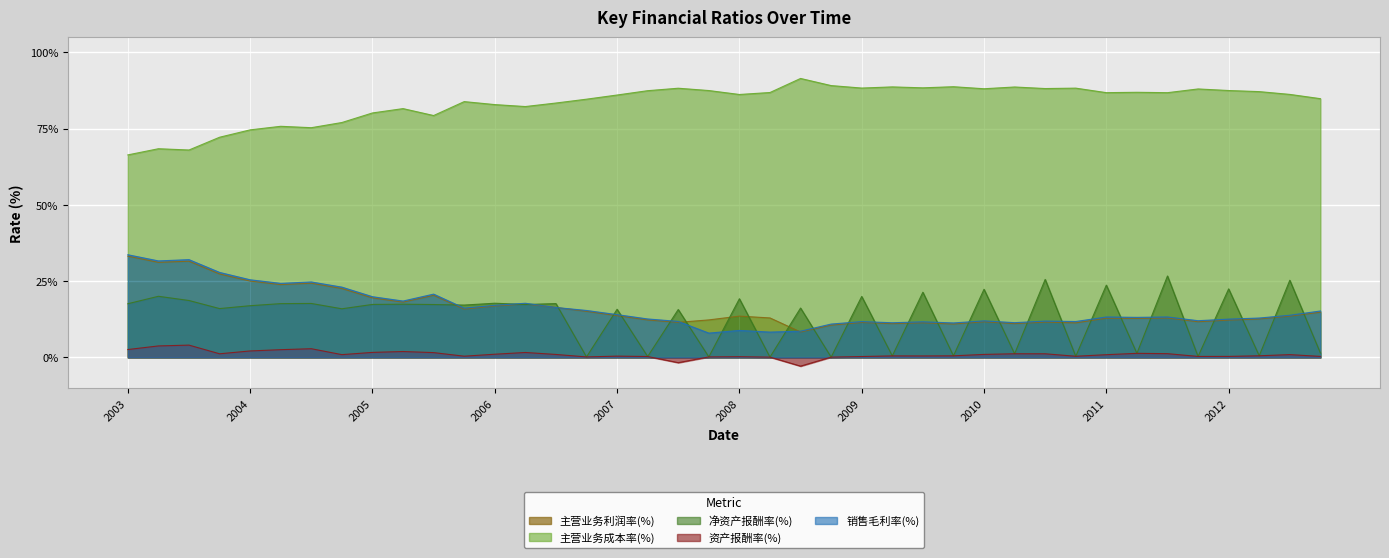

What is the difference between the highest and lowest values at 2007-06-30?

85.6